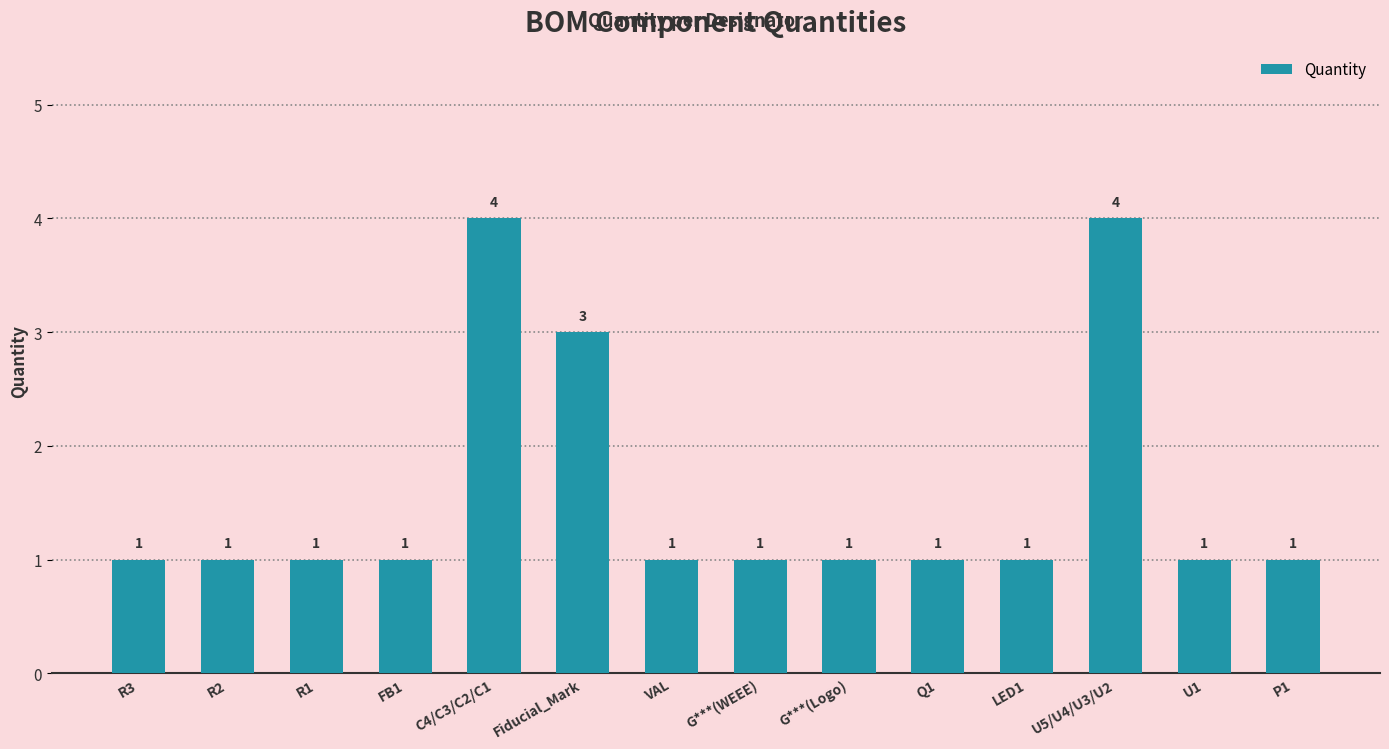

Reading left to right, what are all the values shown in this chart?

R3=1	R2=1	R1=1	FB1=1	C4/C3/C2/C1=4	Fiducial_Mark=3	VAL=1	G***(WEEE)=1	G***(Logo)=1	Q1=1	LED1=1	U5/U4/U3/U2=4	U1=1	P1=1